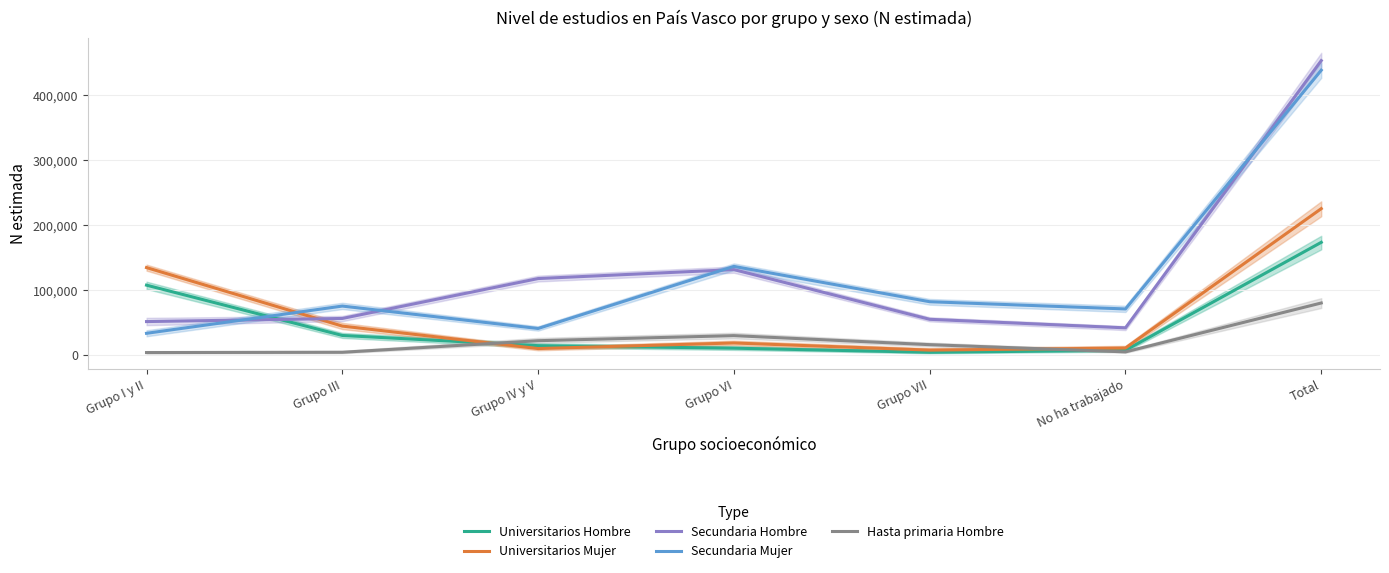

Reading left to right, list all the values displayed in this chart.

Universitarios Hombre: 107422	29992	14297	10419	4062	7153	173344
Universitarios Mujer: 134451	44420	9823	18421	7433	10654	225202
Secundaria Hombre: 51366	56154	117567	131384	54844	41715	453031
Secundaria Mujer: 33296	75227	40721	136314	81911	70803	438273
Hasta primaria Hombre: 3662	4111	21907	29733	15832	4719	79963